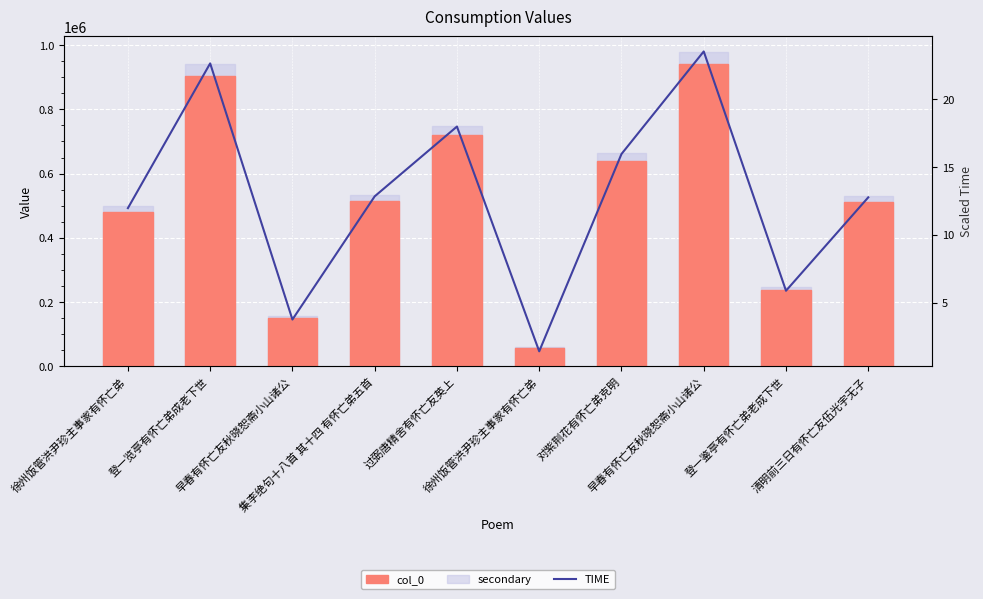

Which label corresponds to the smallest value in the chart?

徐州饭管洪尹珍主事家有怀亡弟